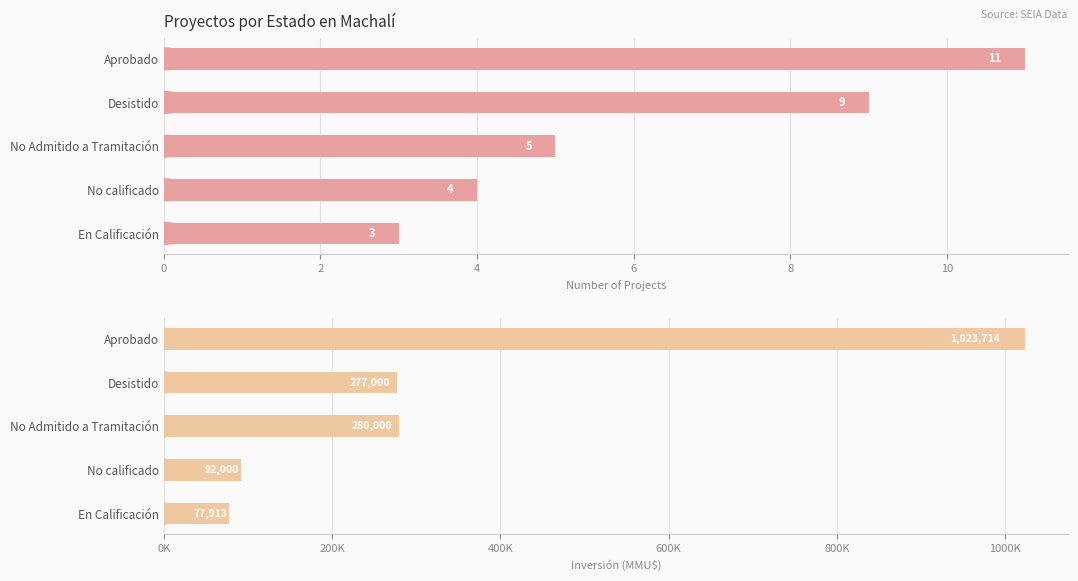

What is the greatest value displayed?

1023714